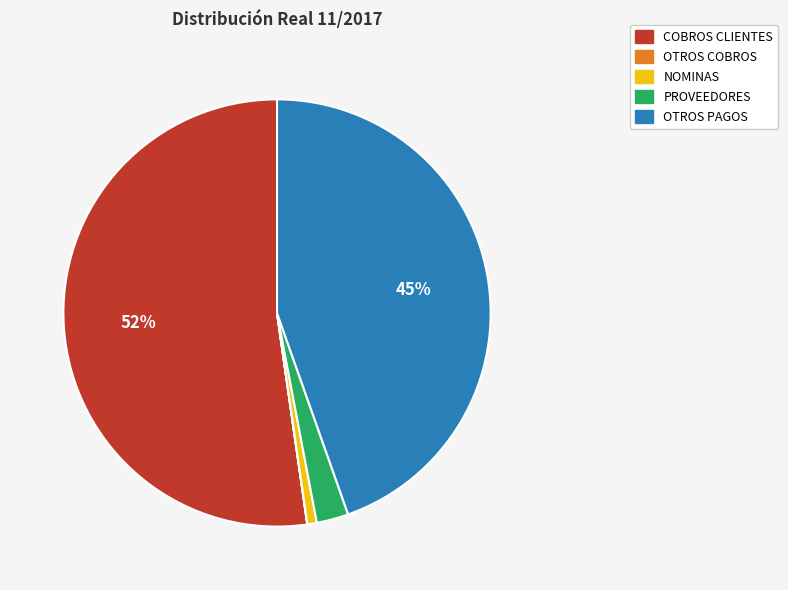

Is the sum of COBROS CLIENTES and NOMINAS greater than half?

Yes